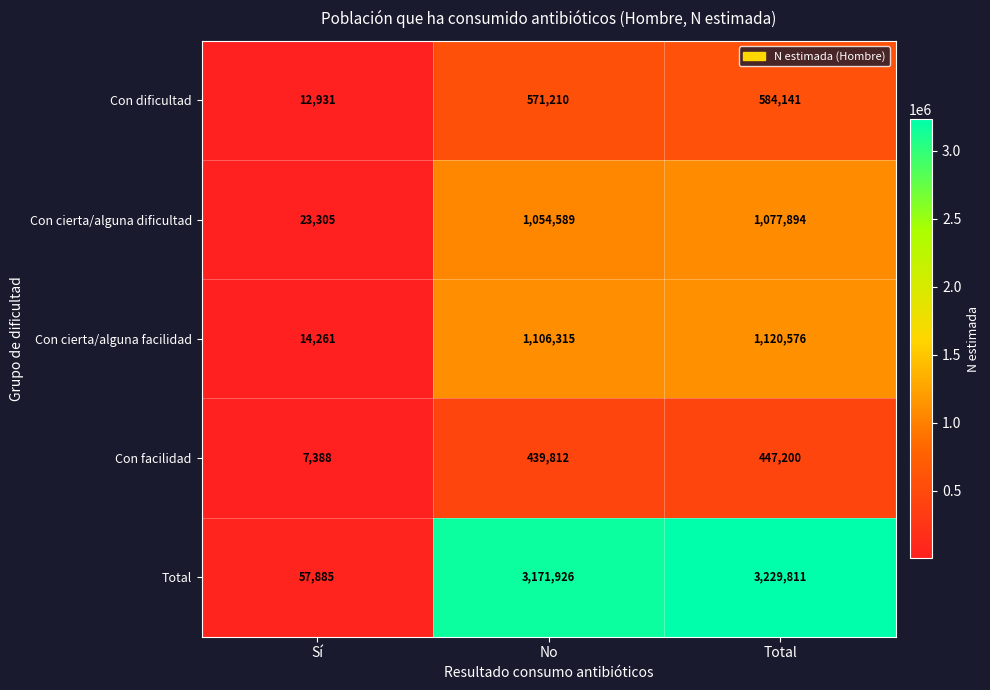

Reading right to left, transcribe all the data shown in this chart.

Con dificultad: 584141	571210	12931
Con cierta/alguna dificultad: 1077894	1054589	23305
Con cierta/alguna facilidad: 1120576	1106315	14261
Con facilidad: 447200	439812	7388
Total: 3229811	3171926	57885